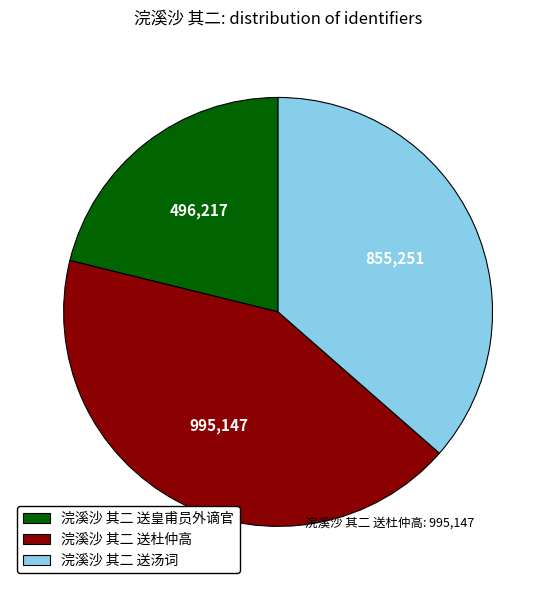

What is the ratio of the value at 浣溪沙 其二 送汤词 to the value at 浣溪沙 其二 送皇甫员外谪官?

1.7